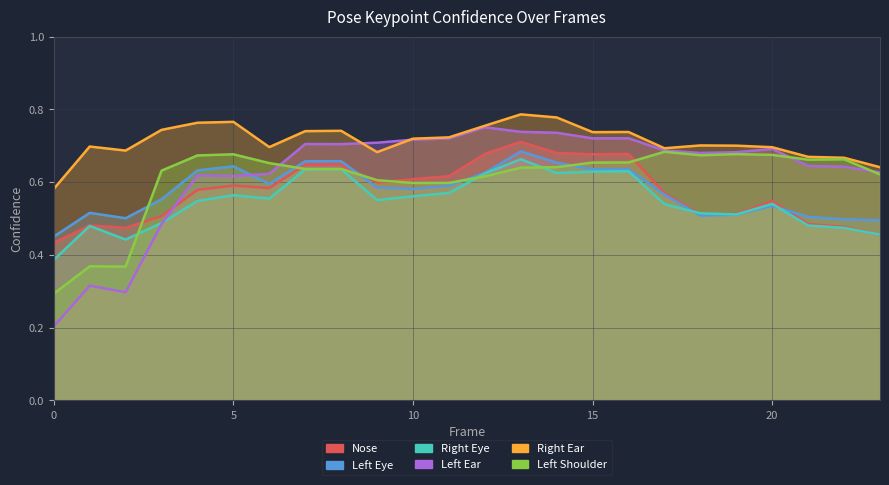

What is the difference between the highest and lowest values at 22?

0.2